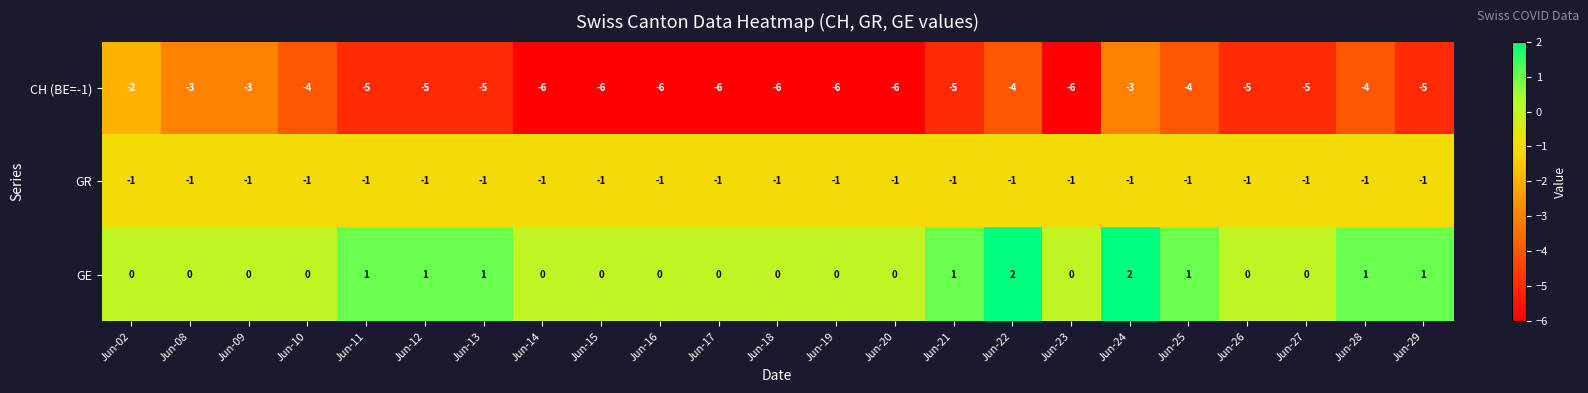

The GE series shows 1 at Jun-25. True or false?

True